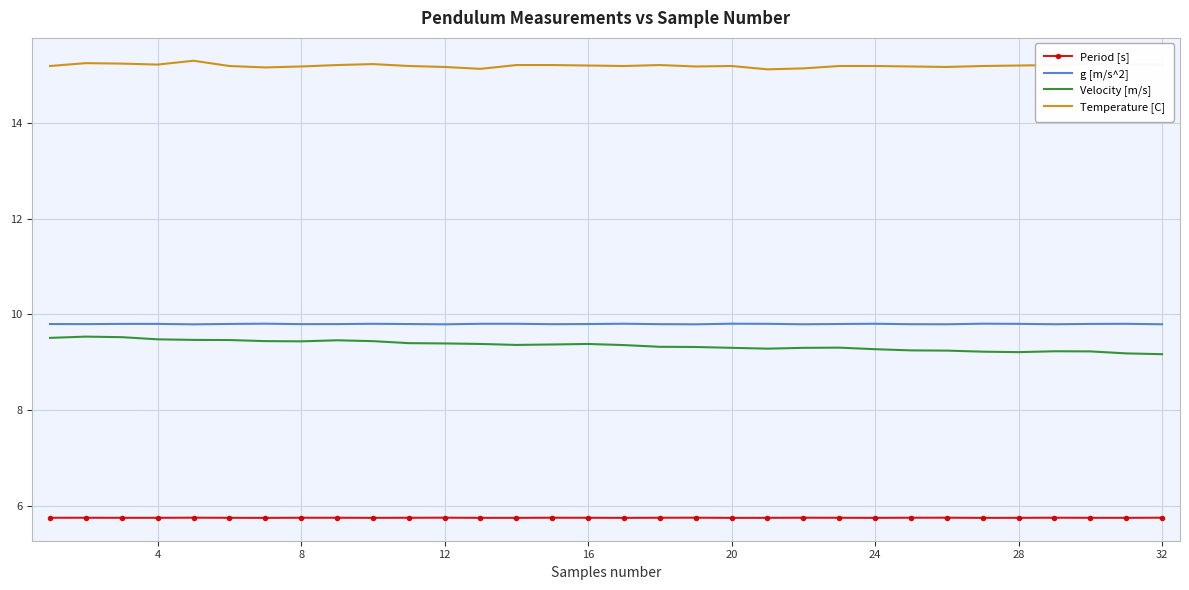

What is the smallest value displayed?

5.7